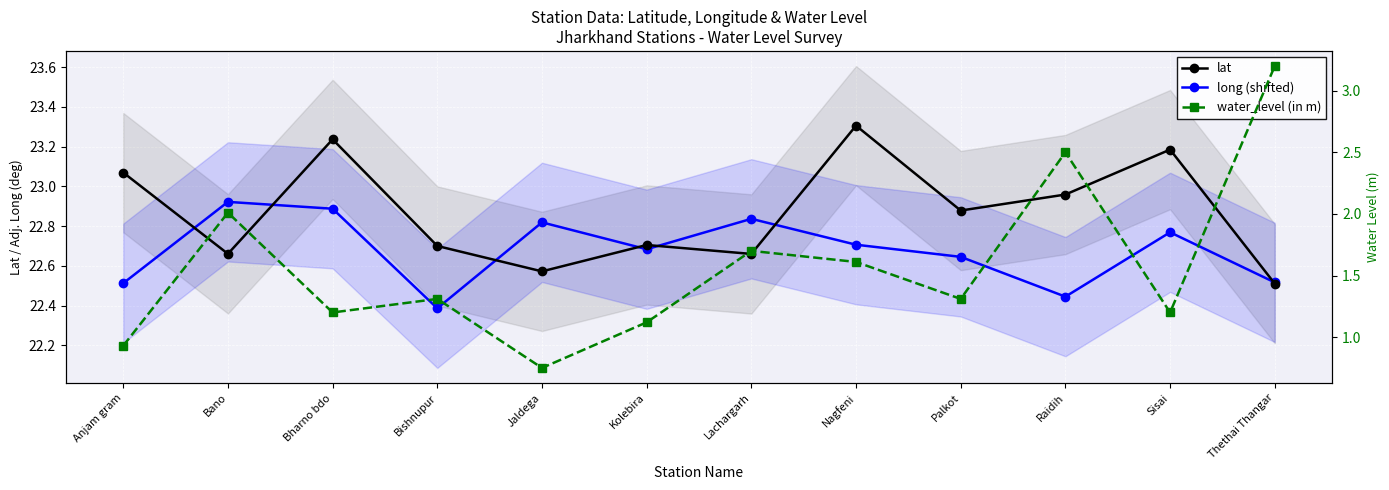

At which category does lat reach its first local peak?

Bharno bdo